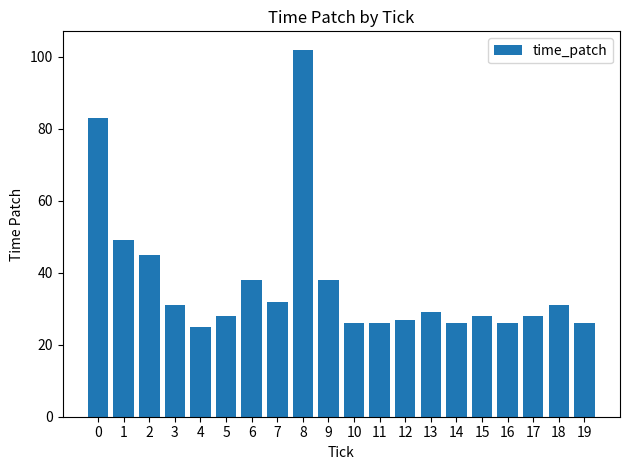

What is the change in value from 8 to 18?

-71